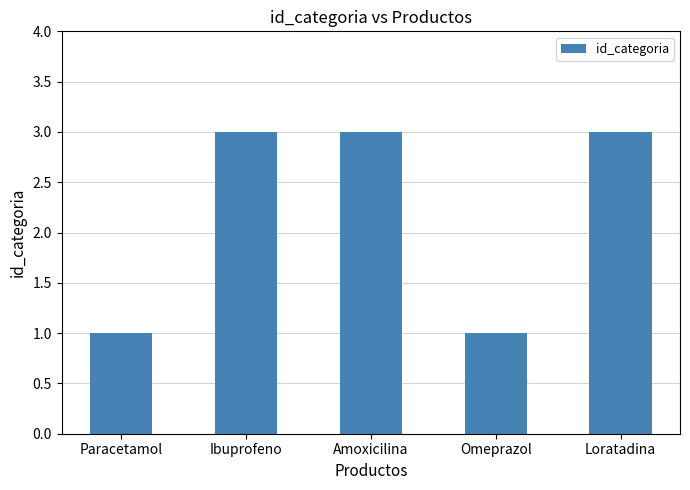

What value does the data have at Loratadina?

3